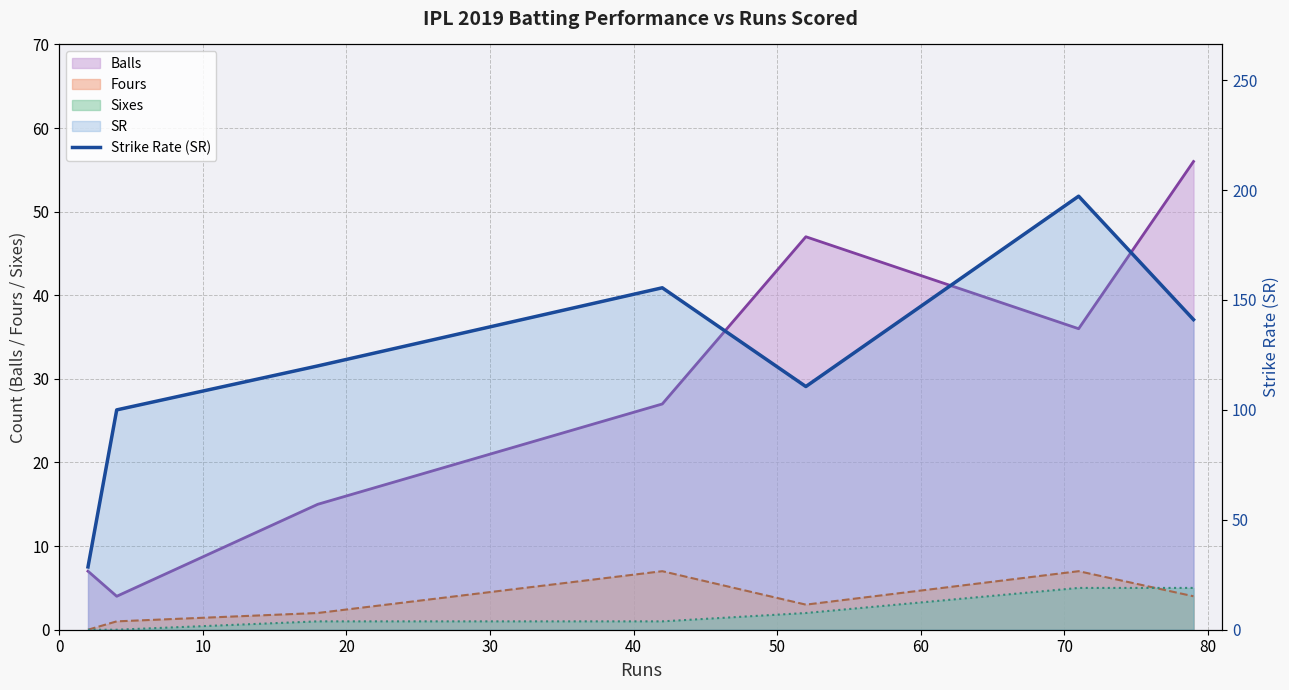

What is the difference between the maximum and second lowest values?

97.2